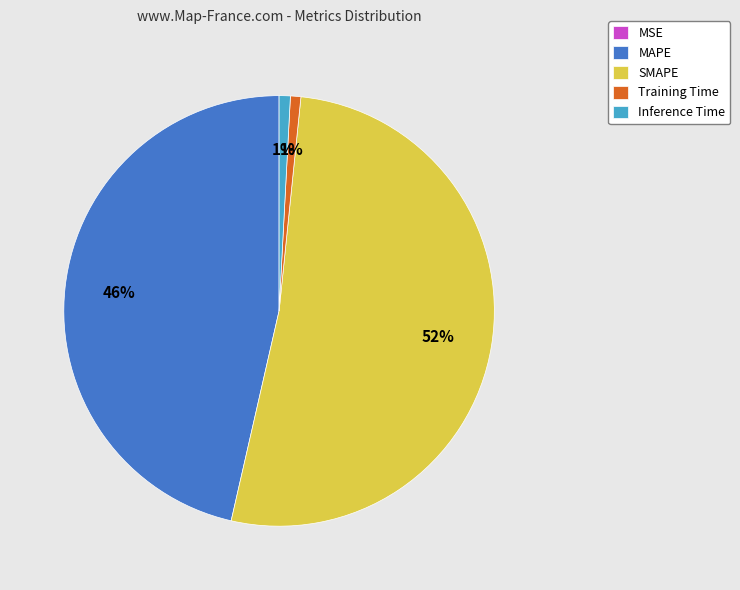

What percentage is the Inference Time slice, to the nearest percent?

1%